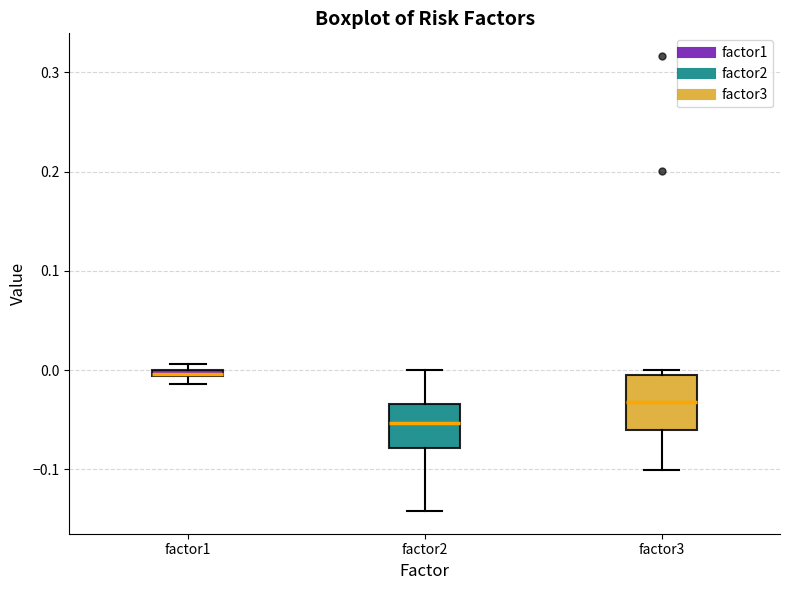

Which box is the tallest, from its lower edge to its upper edge?

factor3